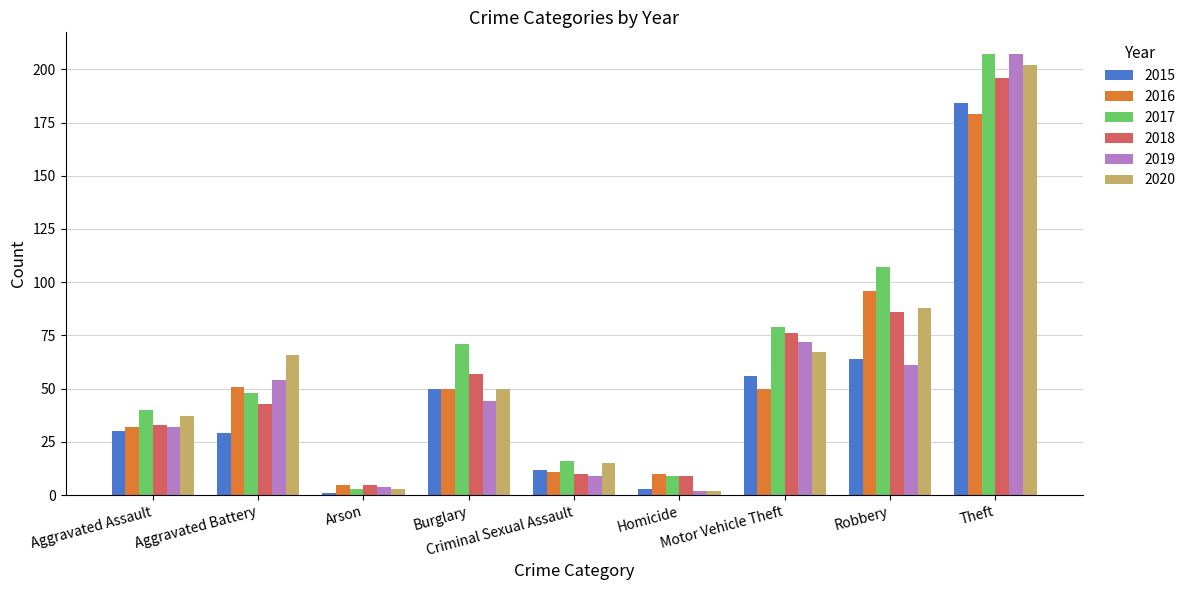

What is the difference between the maximum and minimum values in the 2015 series?

183